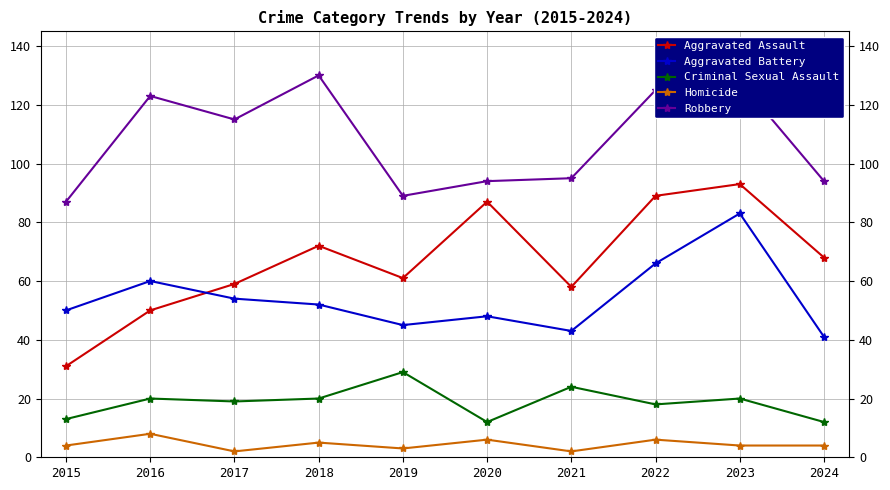

What is the sum of all Criminal Sexual Assault values?

187